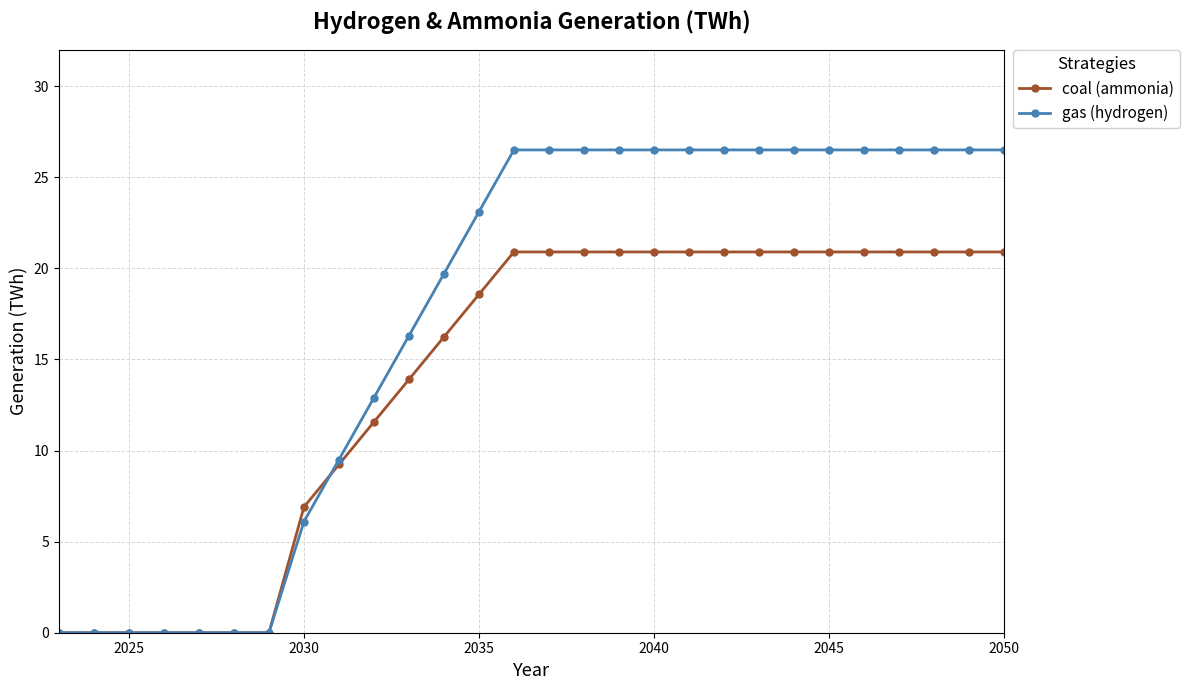

Rank the series by their average value, from lowest to highest.

coal (ammonia), gas (hydrogen)